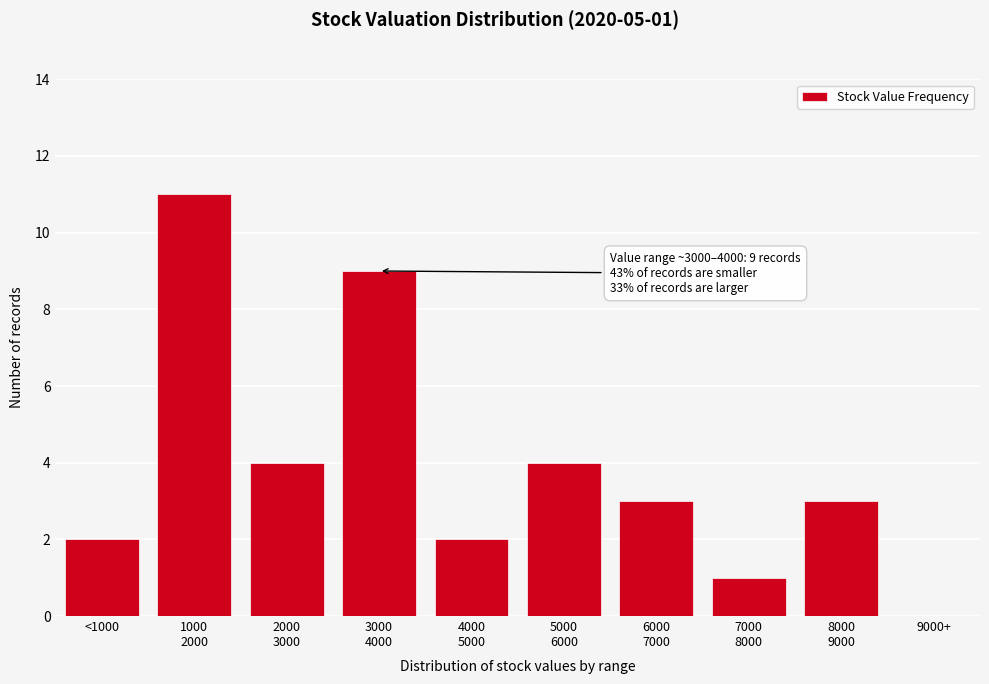

The chart shows a value of 0 at 9000+. True or false?

True